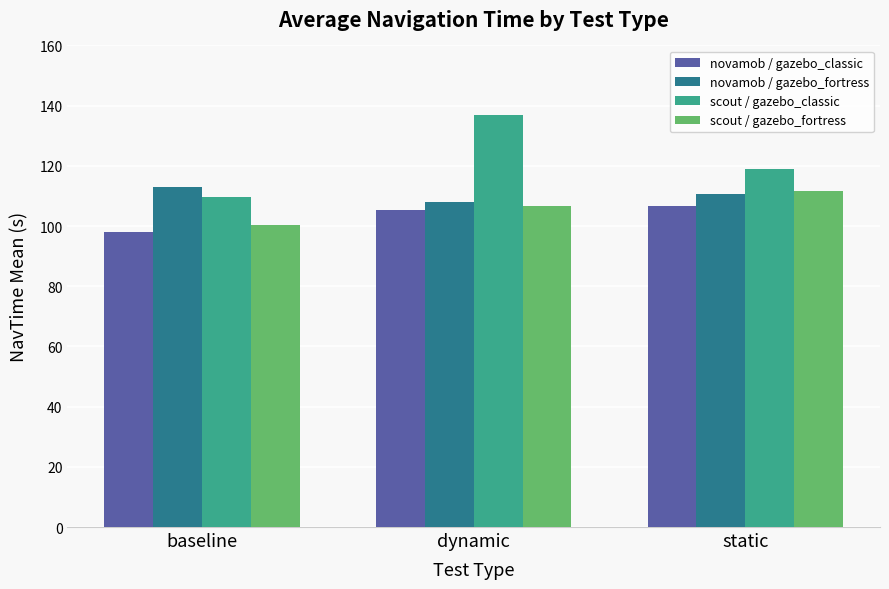

The novamob / gazebo_classic series shows 105.2 at dynamic. True or false?

True